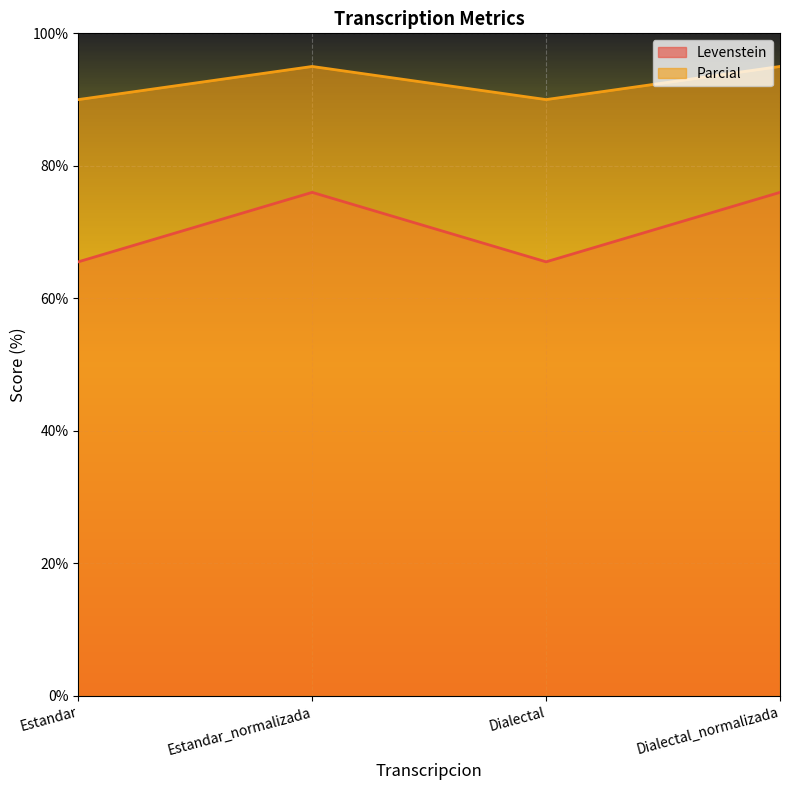

Reading left to right, list all the values displayed in this chart.

Levenstein: 65.5	76.0	65.5	76.0
Parcial: 90.0	95.0	90.0	95.0